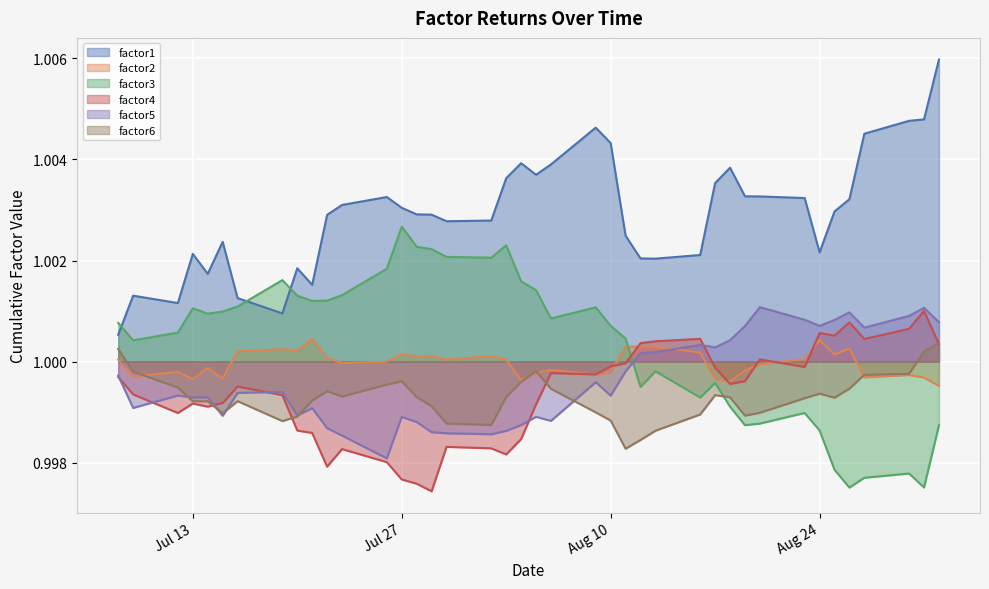

Rank the series at 2010-07-14 from highest to lowest value.

factor1, factor3, factor2, factor5, factor6, factor4